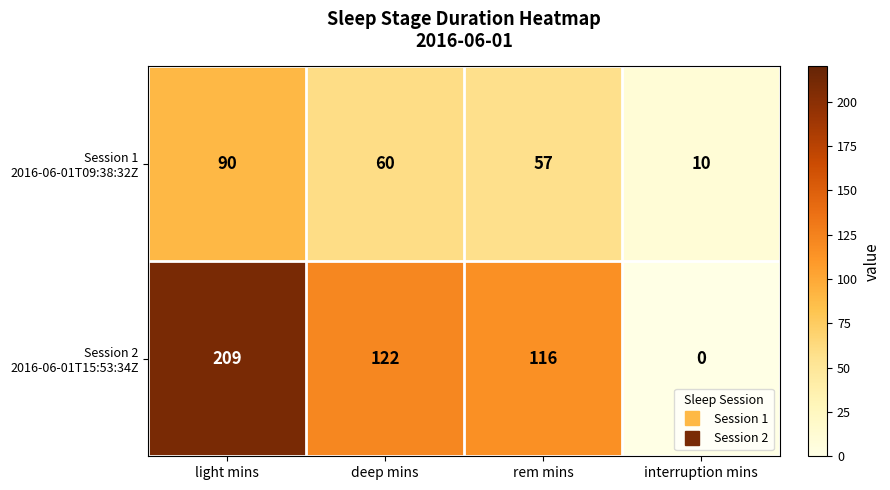

What is the spread (max minus min) of values at light mins?

119